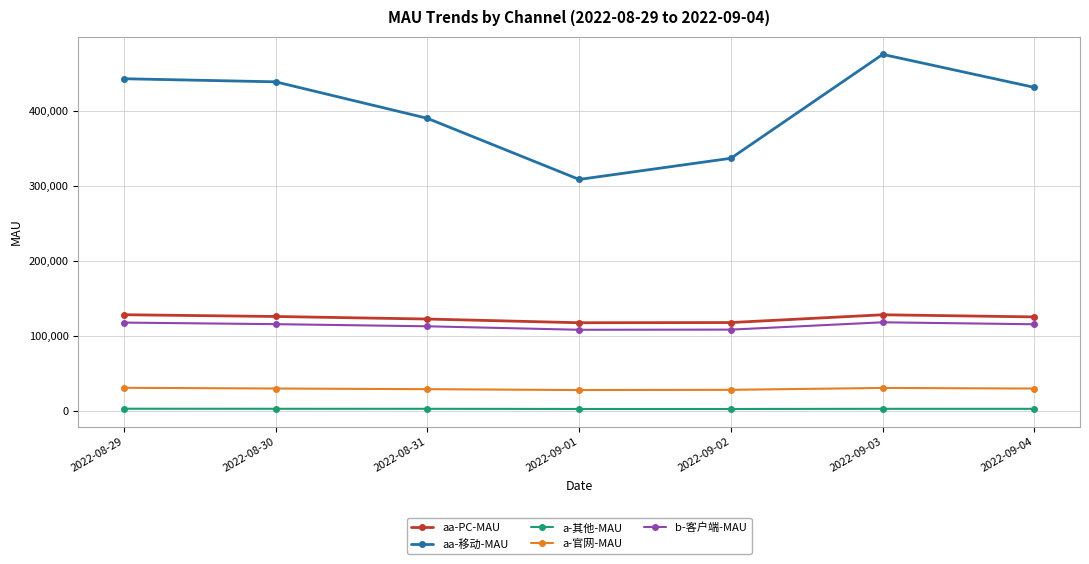

List the series in order of their peak value, lowest first.

a-其他-MAU, a-官网-MAU, b-客户端-MAU, aa-PC-MAU, aa-移动-MAU